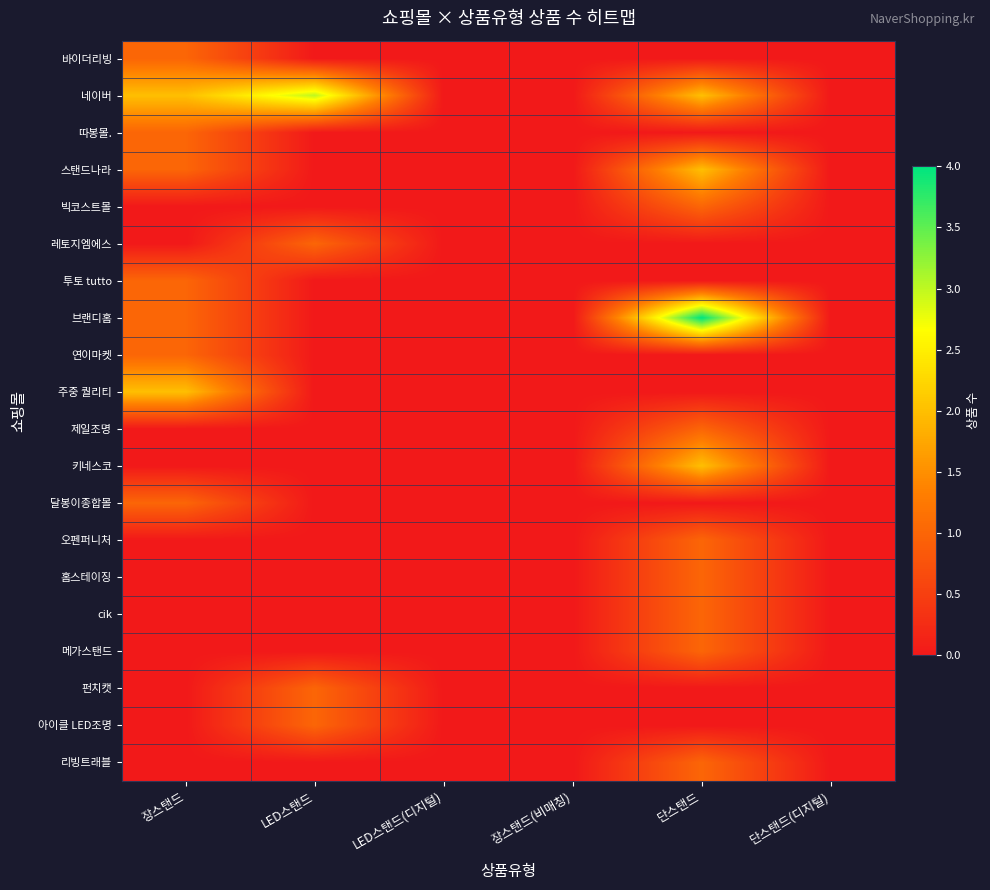

What is the spread (max minus min) of values at 장스탠드?

2